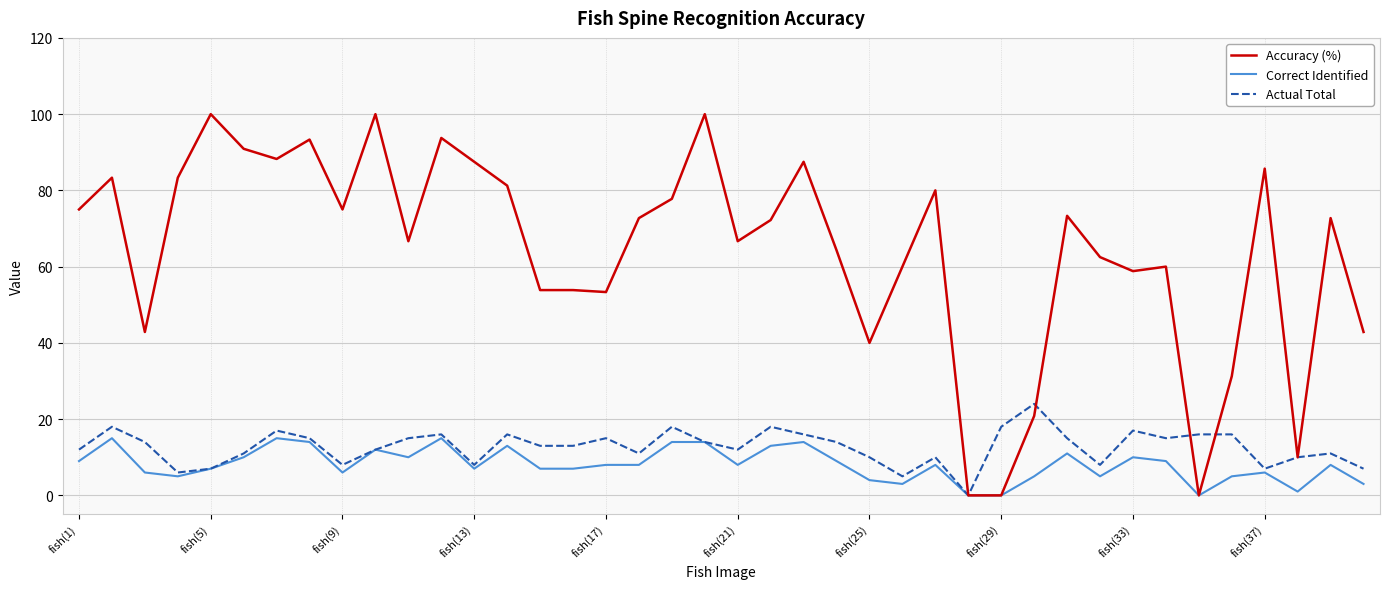

Which series has the largest range (max minus min)?

Accuracy (%)